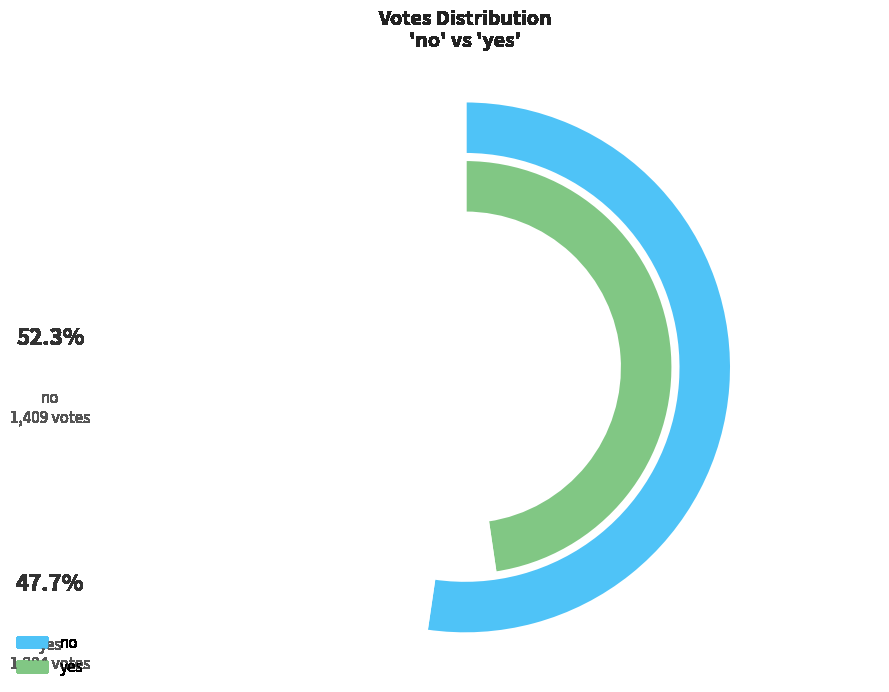

What is the largest slice in the pie chart?

no